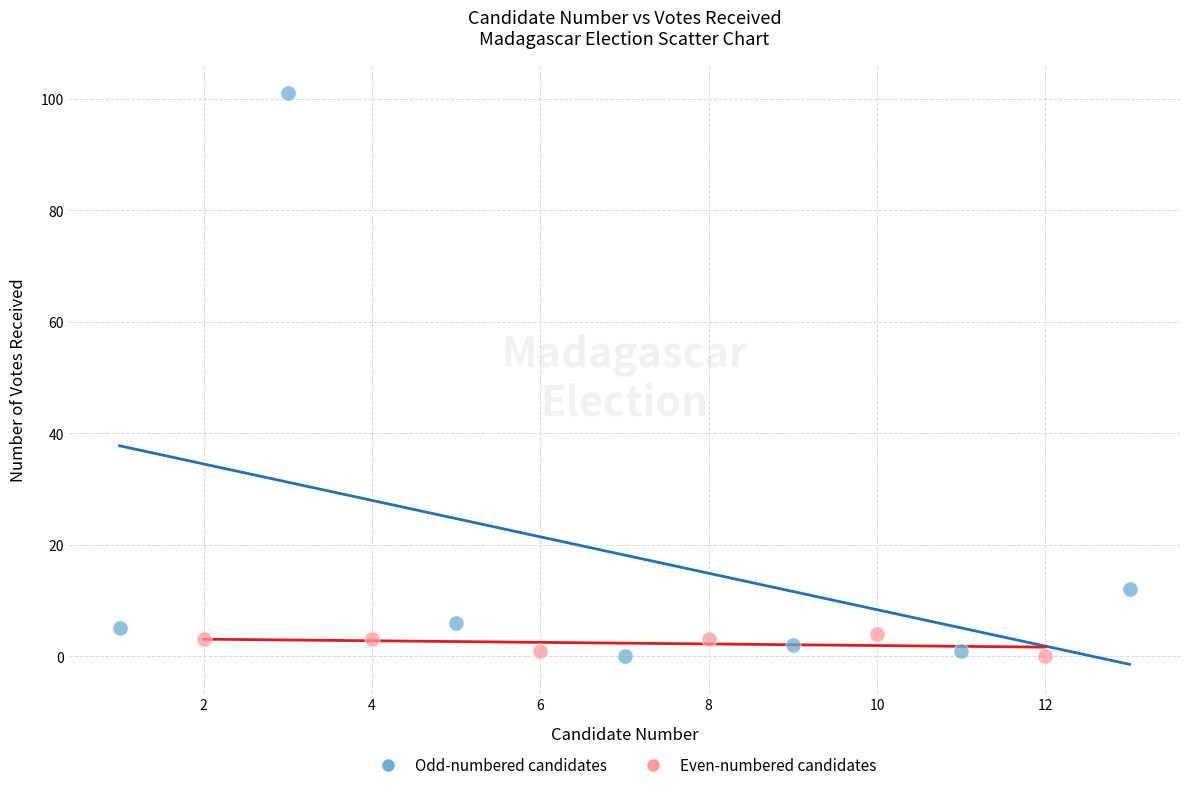

Which series reaches the maximum Y coordinate?

Odd-numbered candidates